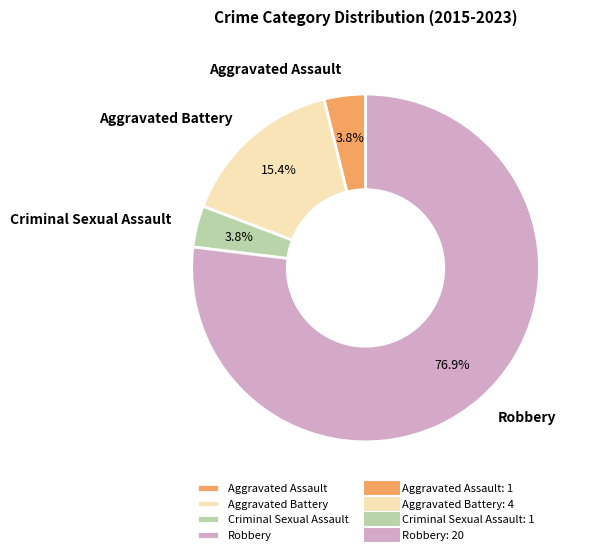

Between Aggravated Assault and Robbery, which is larger?

Robbery